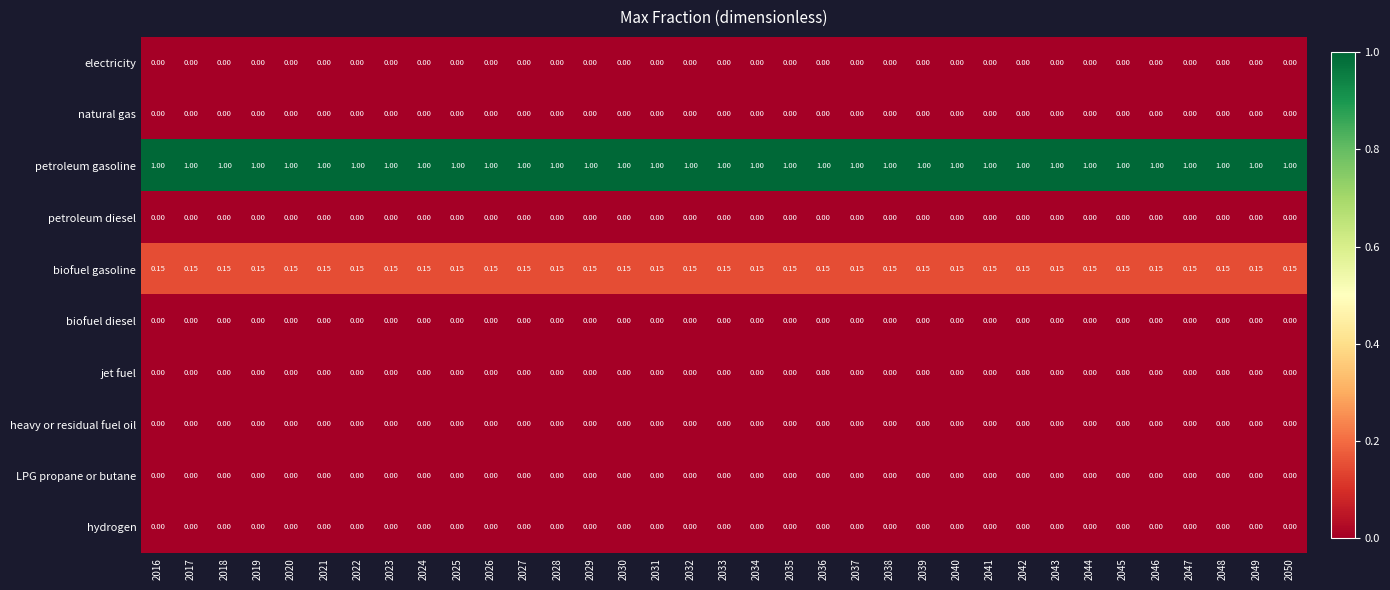

Is the value of LPG propane or butane at 2041 greater than the value of petroleum gasoline at 2037?

No